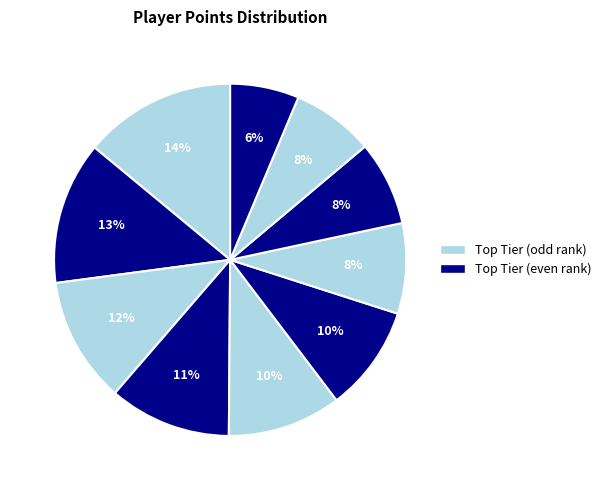

How many segments does this pie chart have?

10